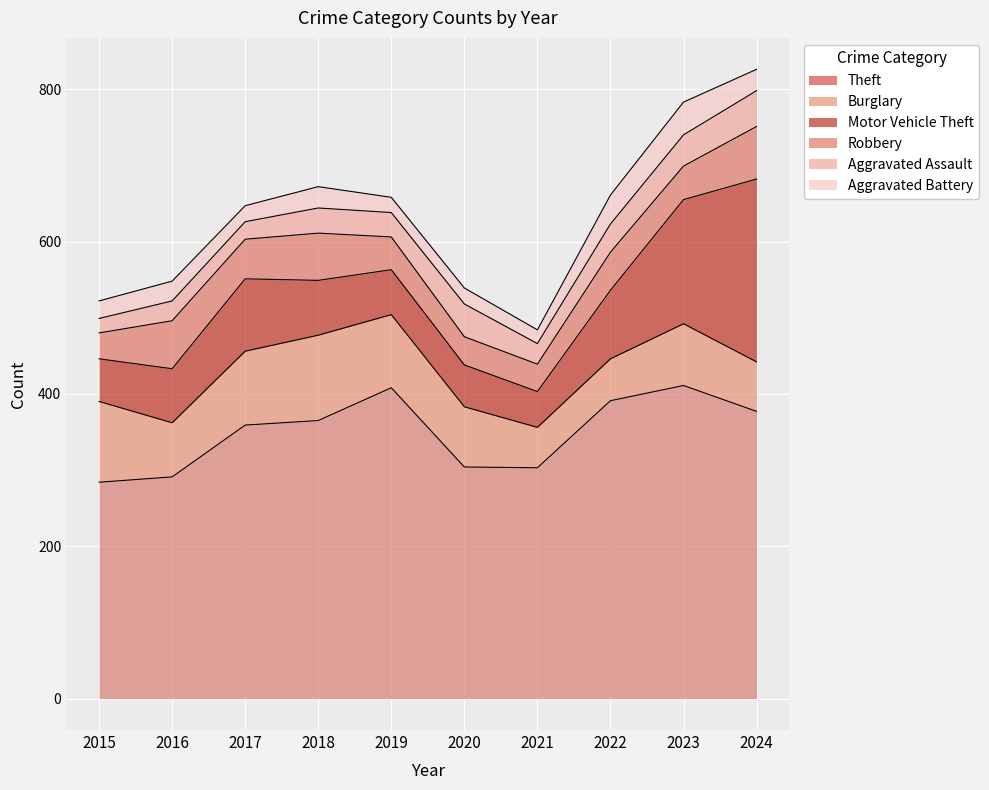

How many data points in Burglary are less than 81?

5